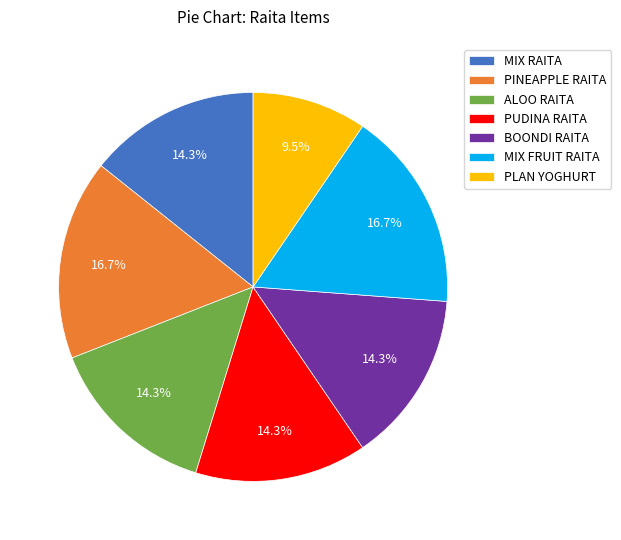

To the nearest percent, what is the difference between the PLAN YOGHURT and PINEAPPLE RAITA slice percentages?

7%